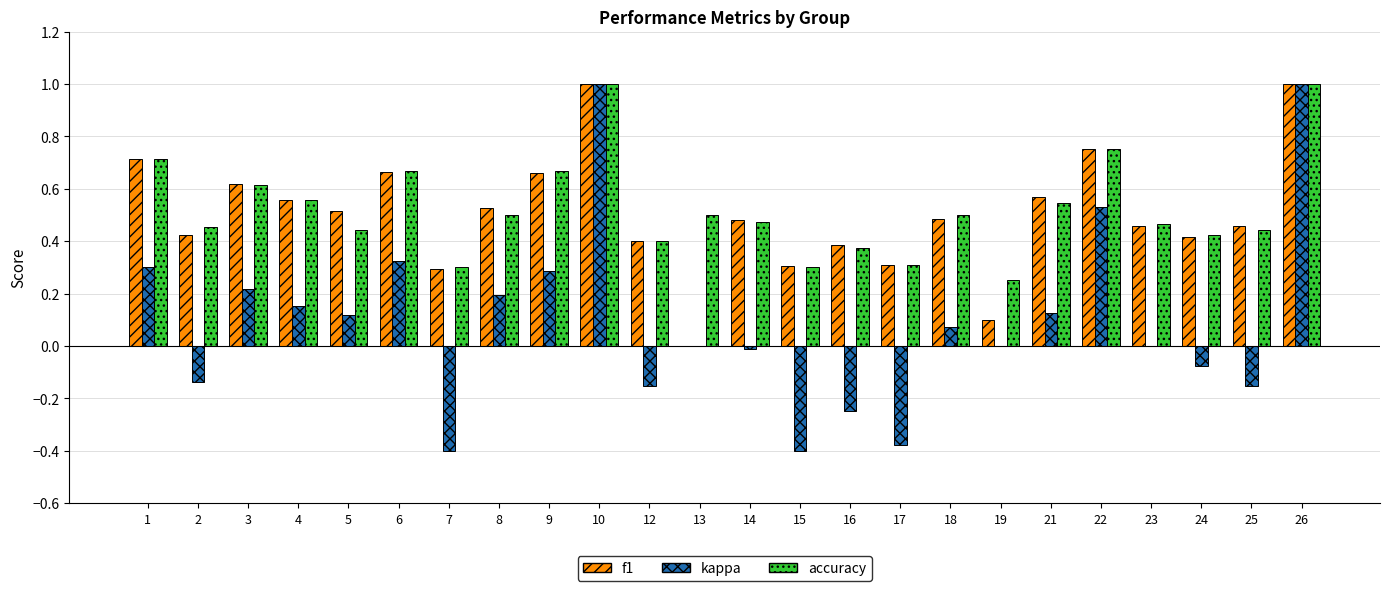

What is the greatest value displayed?

1.0